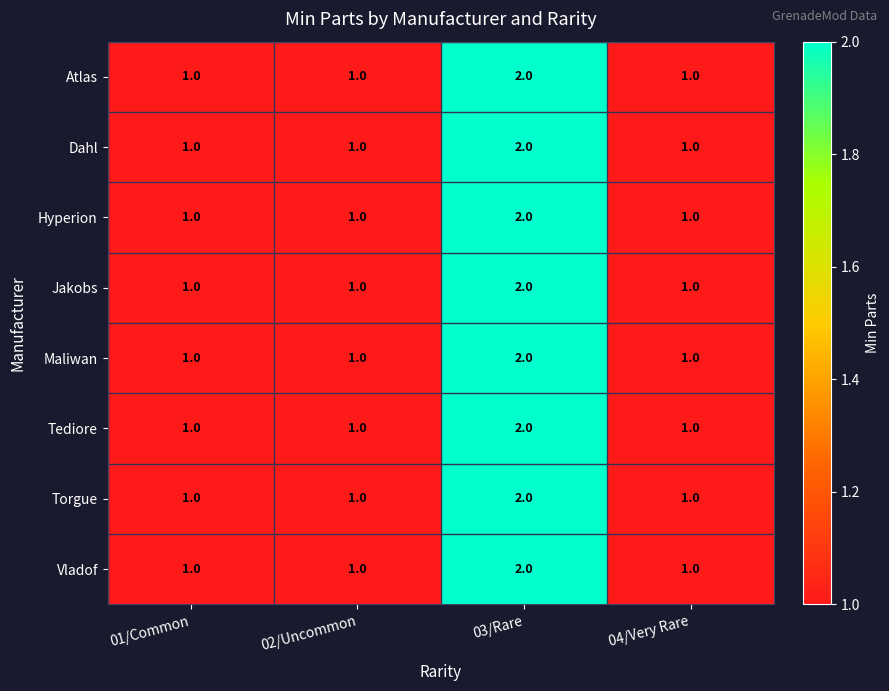

Count the Maliwan values in the range 1 to 2.

4